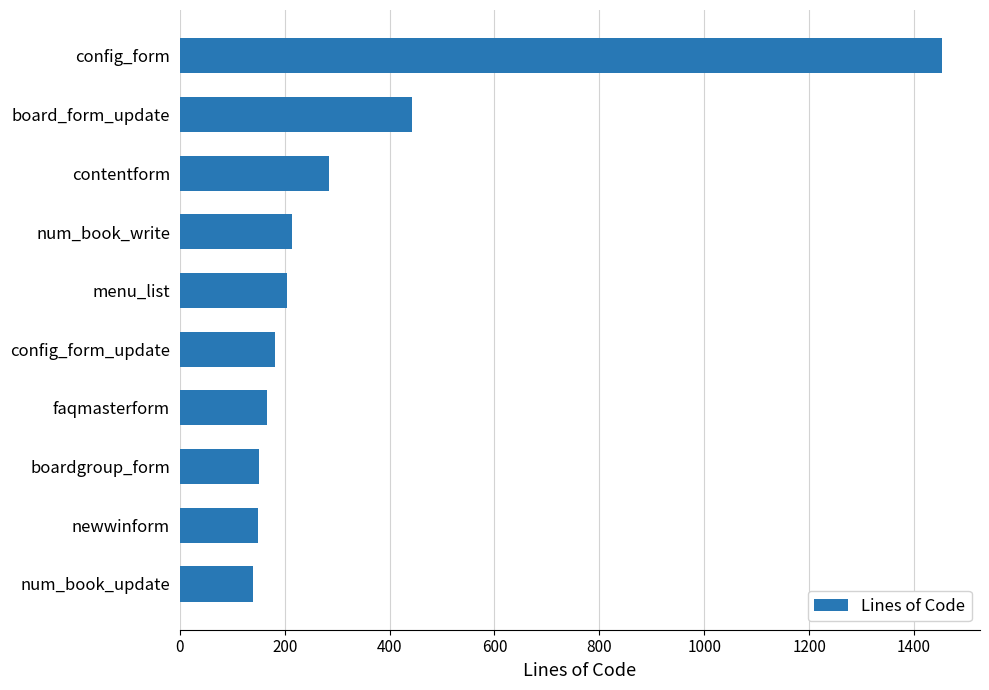

True or false: the data shows 221 at num_book_update.

False